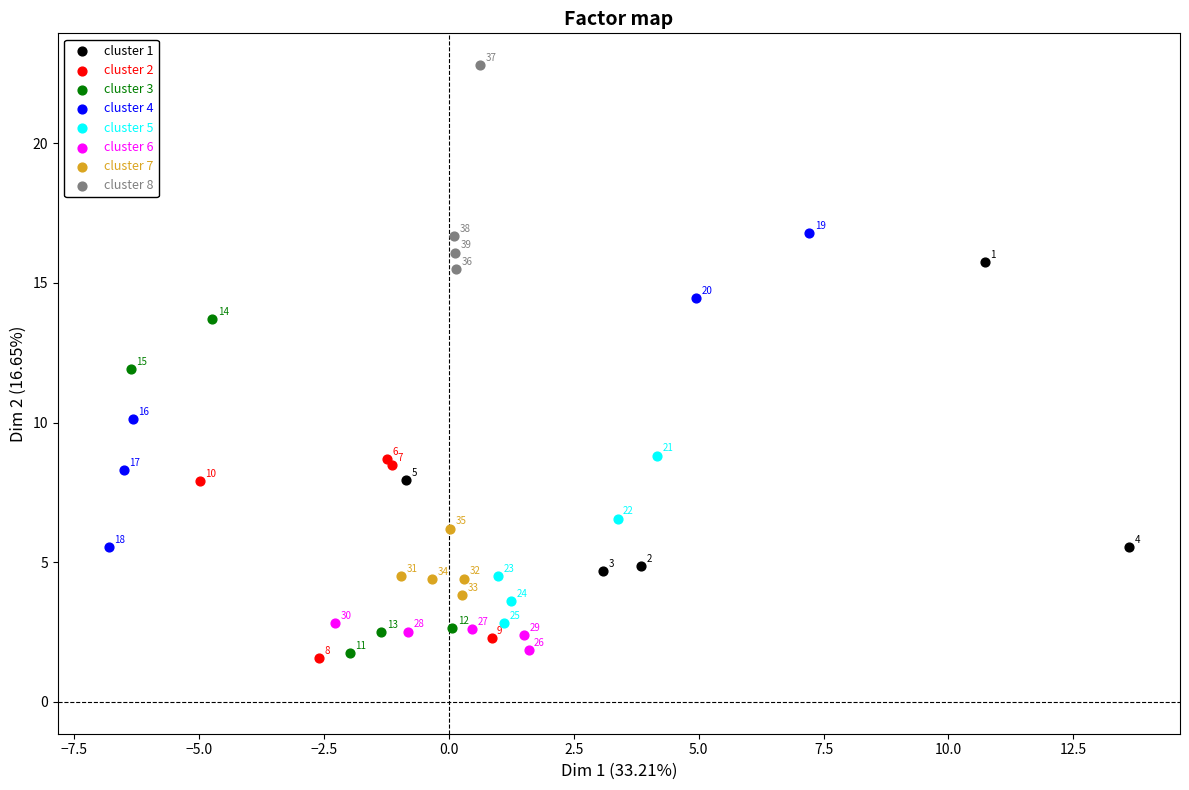

Which series contains the lowest Y value?

cluster 2